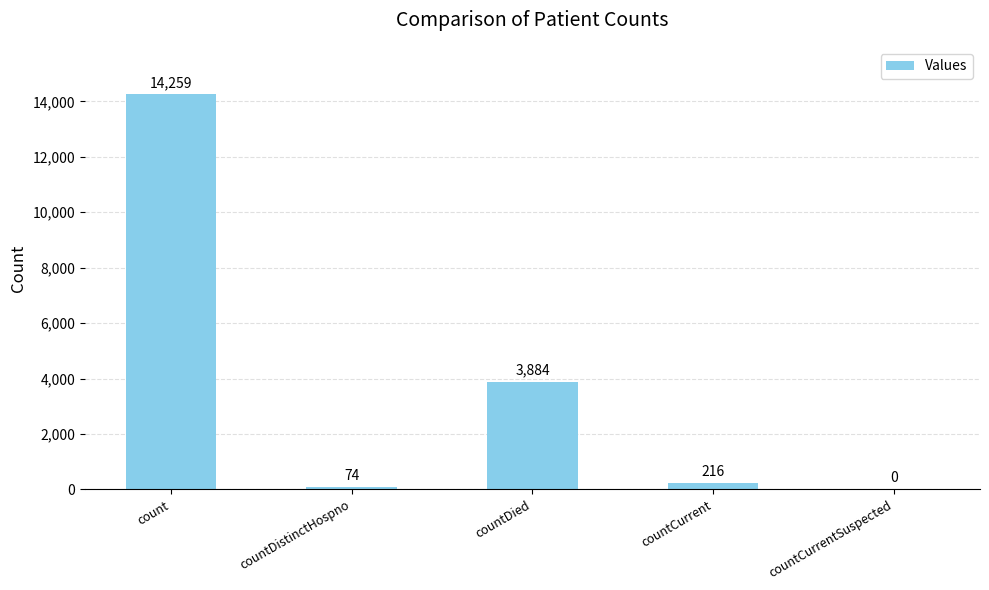

What is the sum of all values?

18433